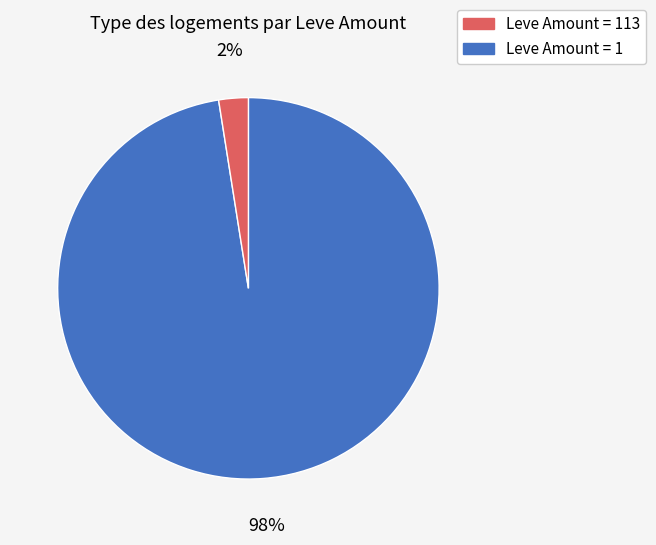

To the nearest percent, what is the average slice percentage?

50%